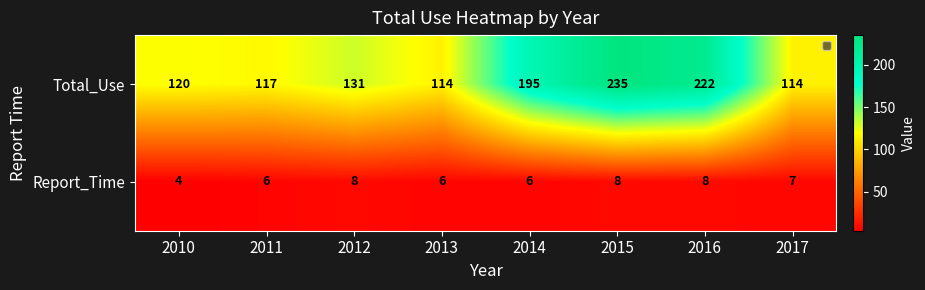

Which series has the largest range (max minus min)?

Total_Use